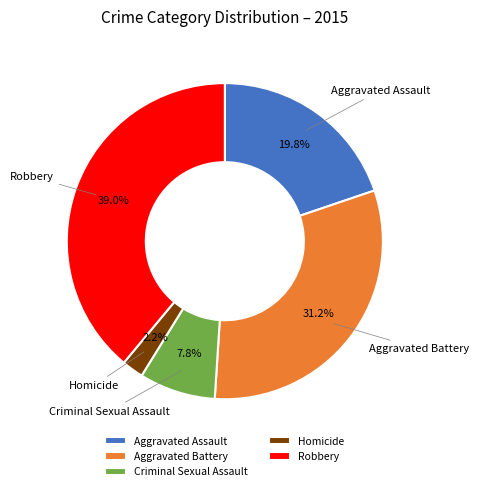

What percentage is the Robbery slice, to the nearest percent?

39%